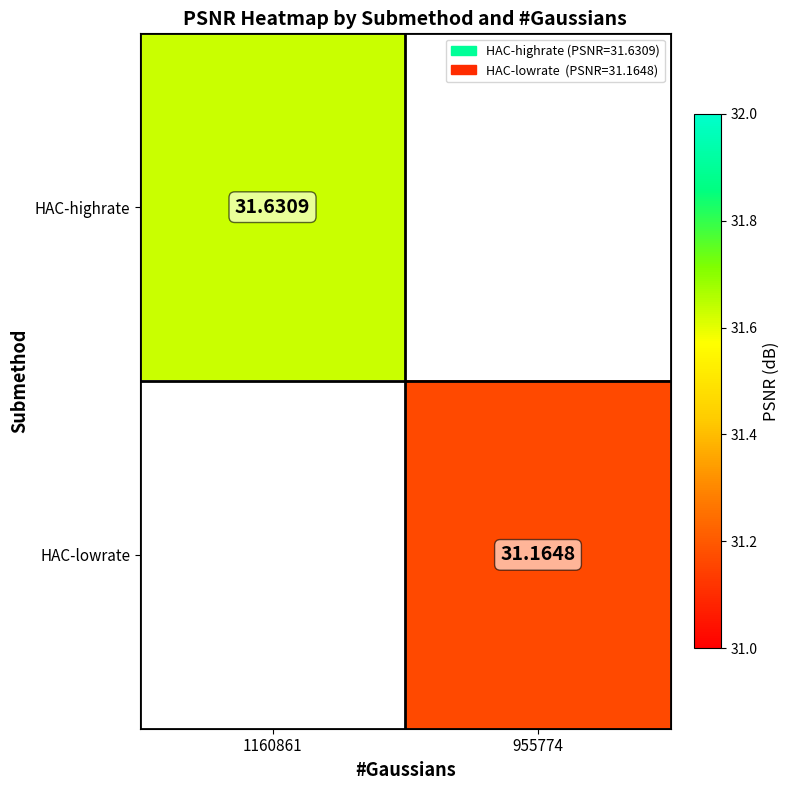

Where does the HAC-lowrate series first go above 31?

955774